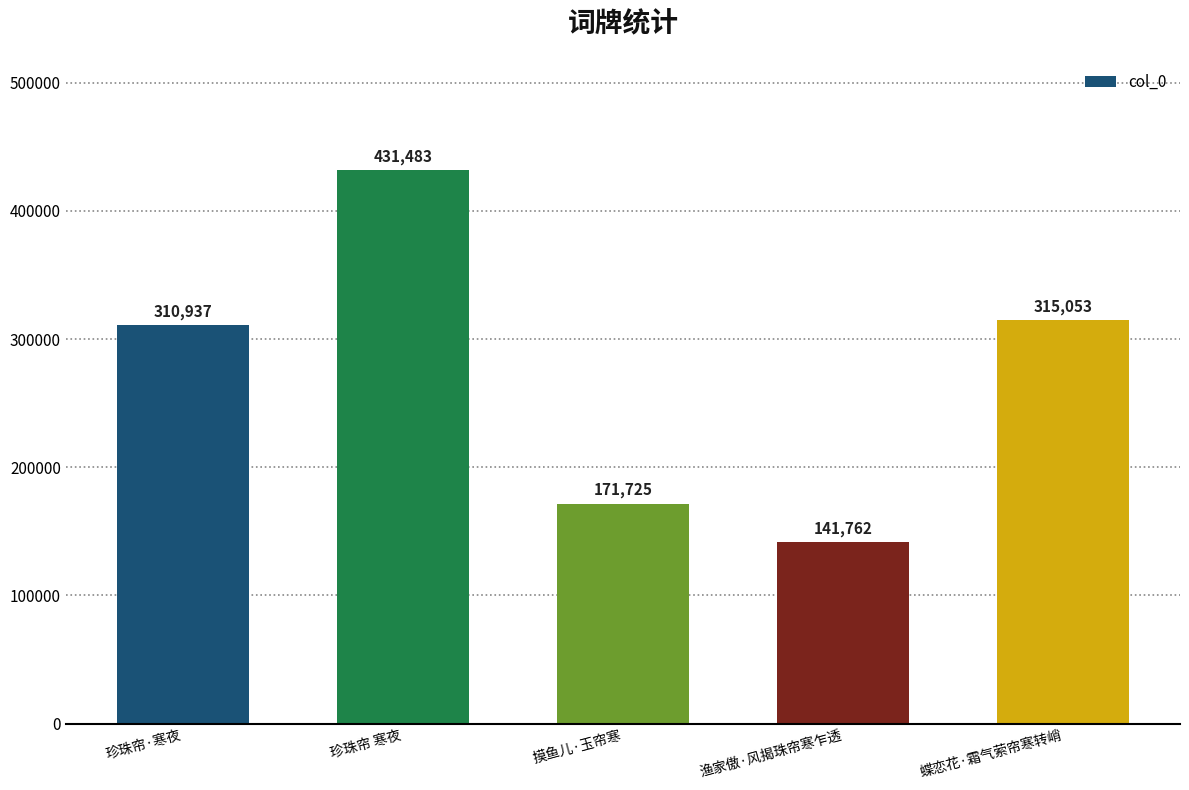

Does the chart contain any negative values?

No